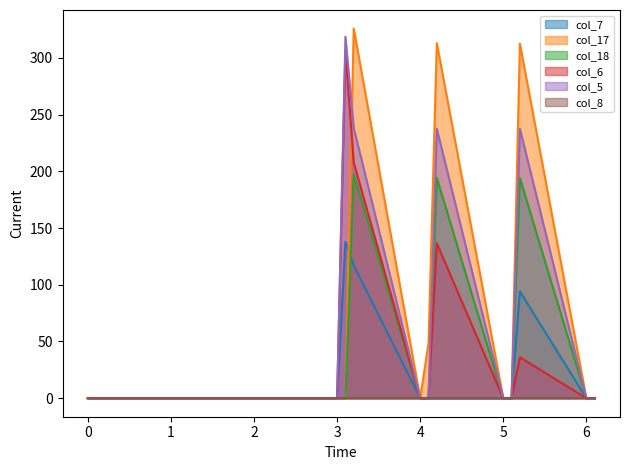

At which category does col_6 reach its first local peak?

3.1